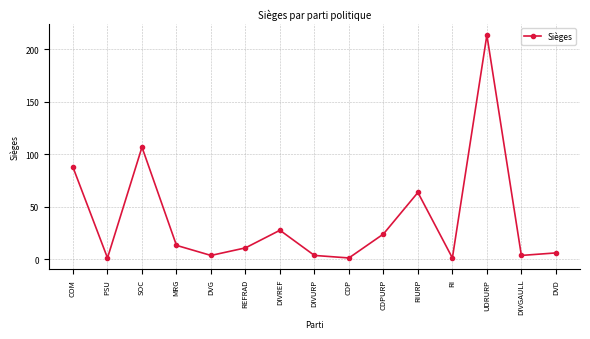

Which category has the highest value across all series?

UDRURP